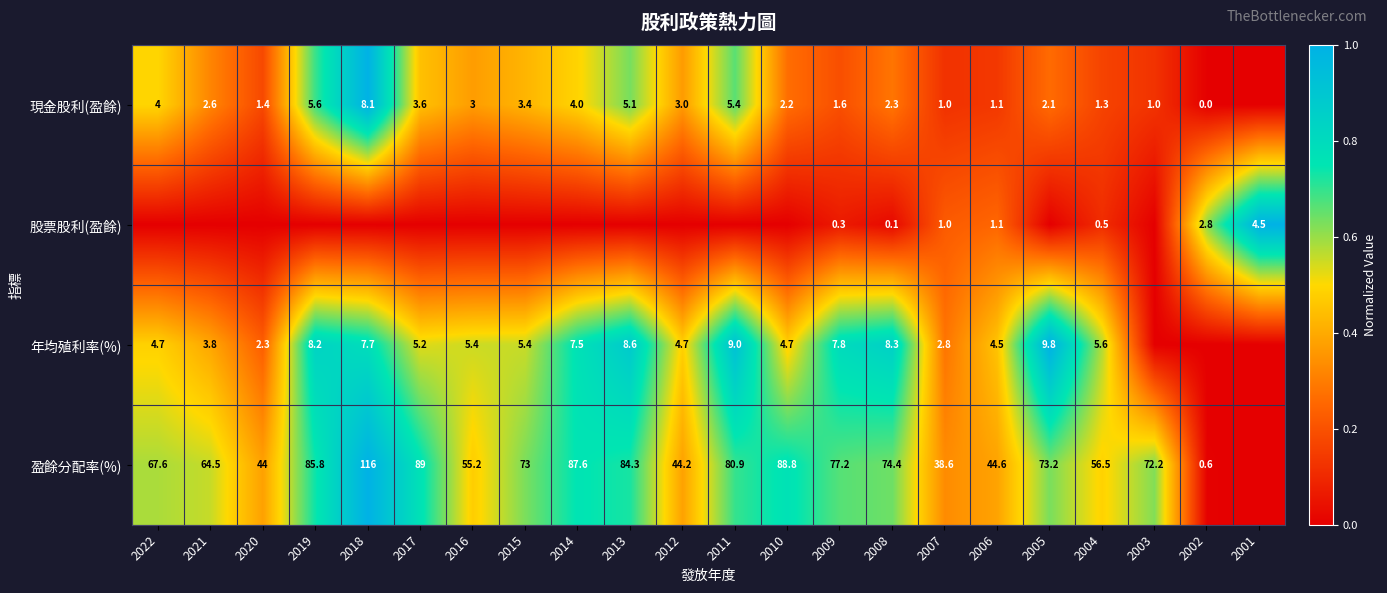

What is the sum of the 盈餘分配率(%) values at 2011 and 2015?

153.9